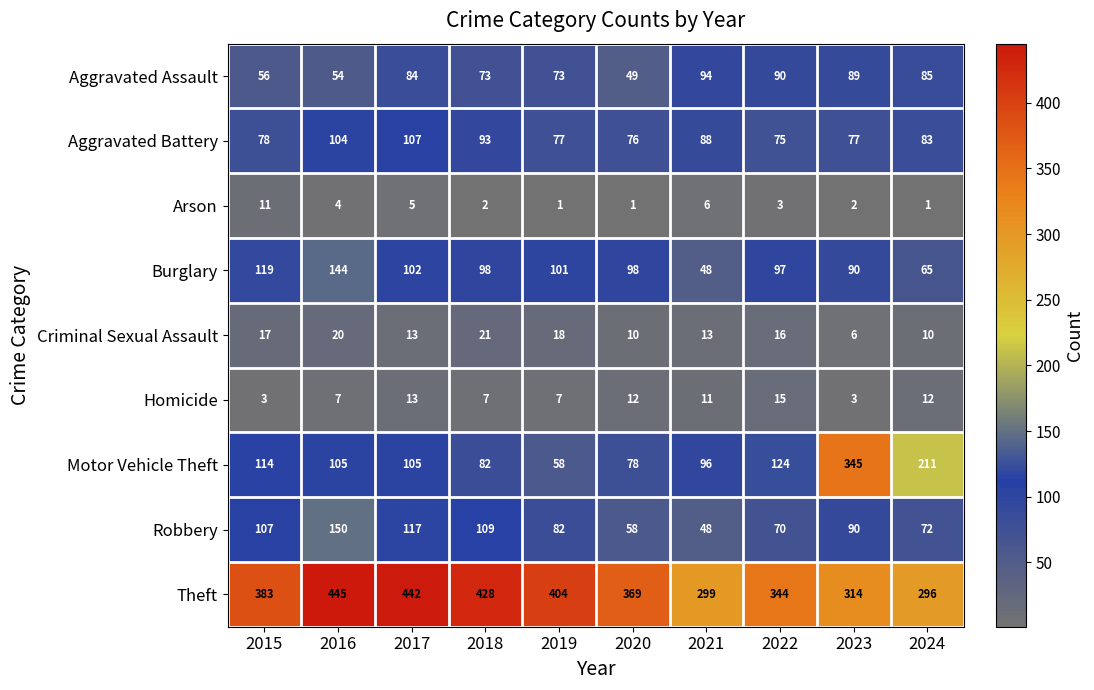

Is it true that Criminal Sexual Assault equals 17 at 2015?

True